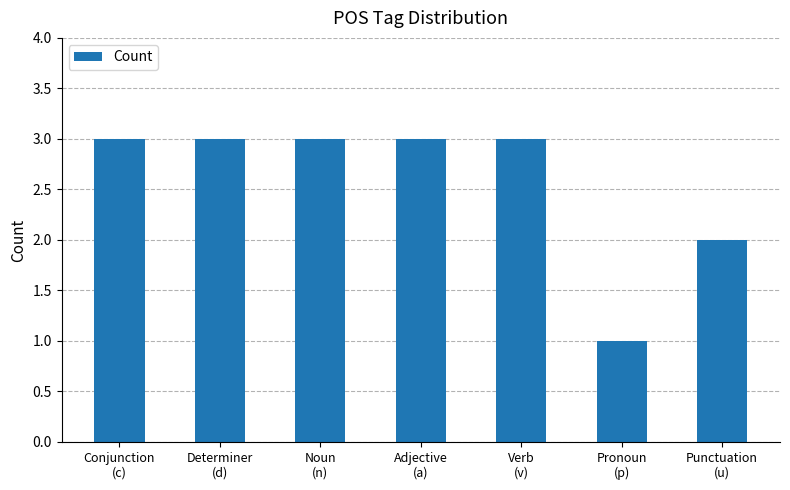

What is the label of the 4th bar from the right?

Adjective
(a)